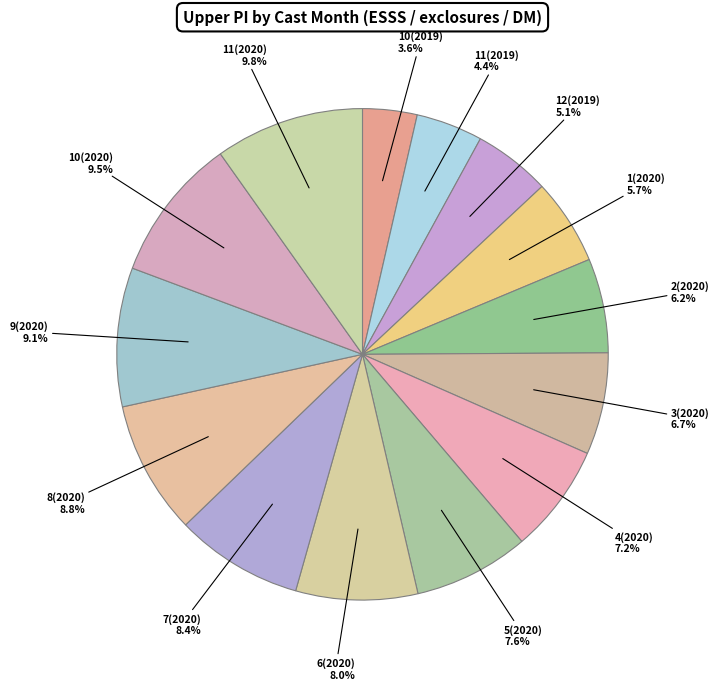

Does 12(2019) account for over 50% of the chart?

No